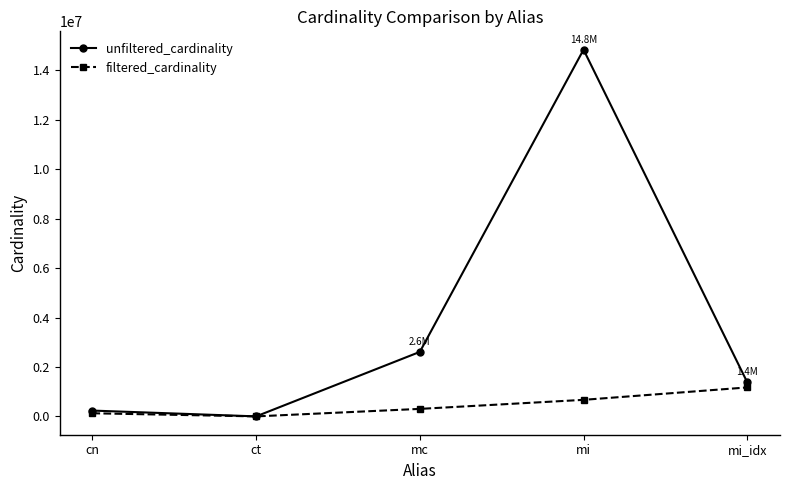

Which series has the widest spread of values?

unfiltered_cardinality